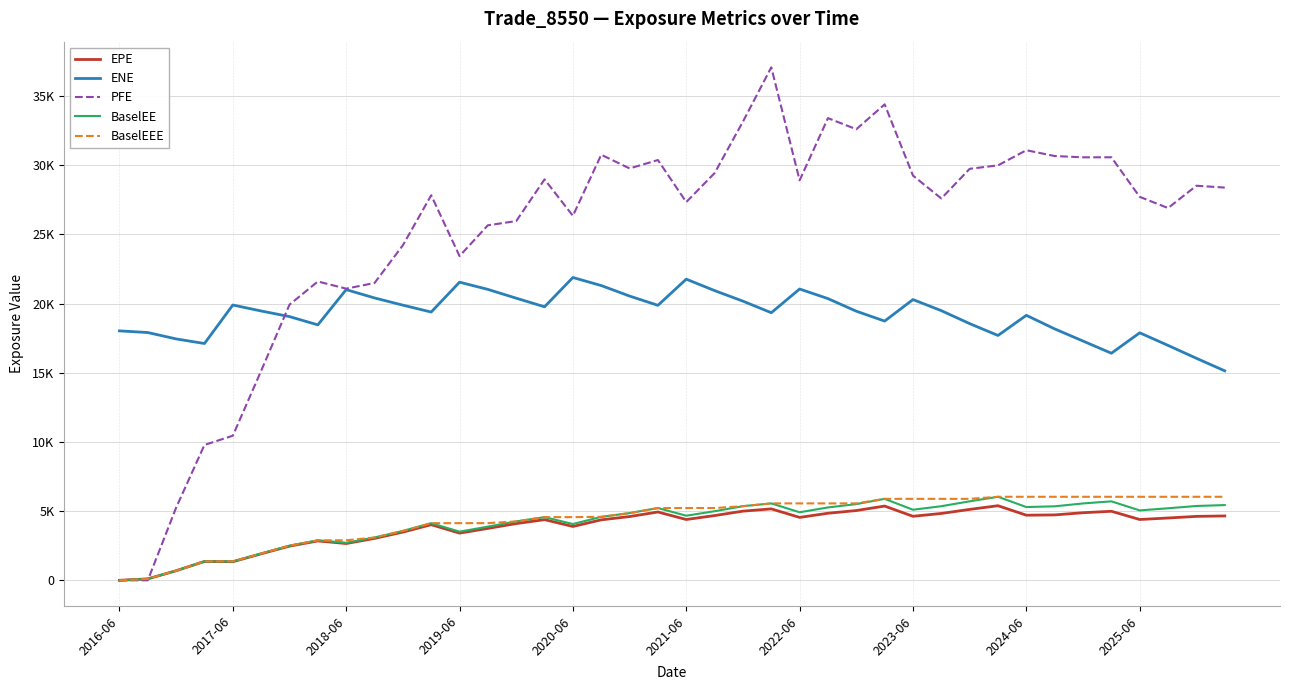

At which category is the sum across all series the highest?

23